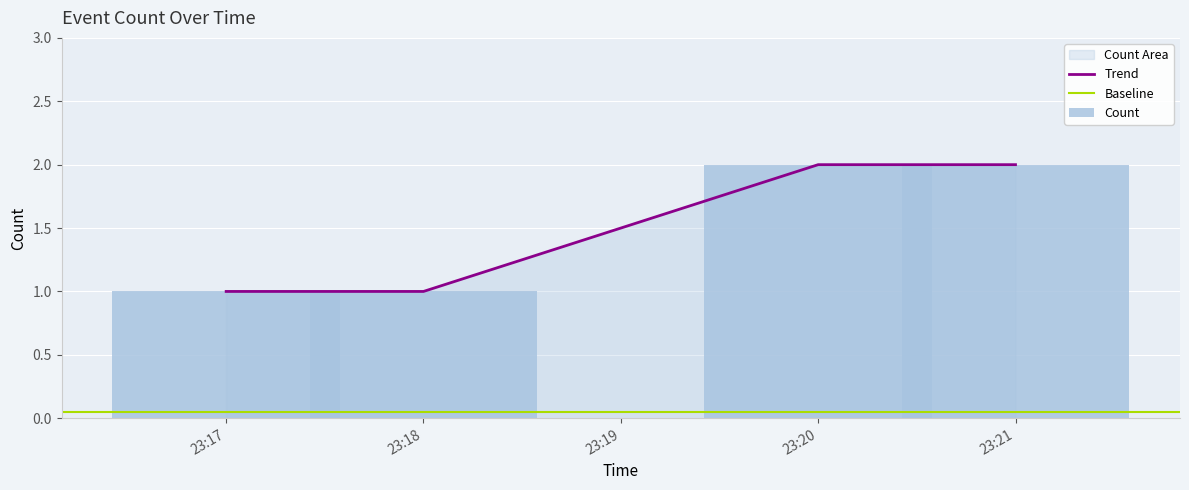

True or false: Trend has more than 2 points higher than both neighbors.

False